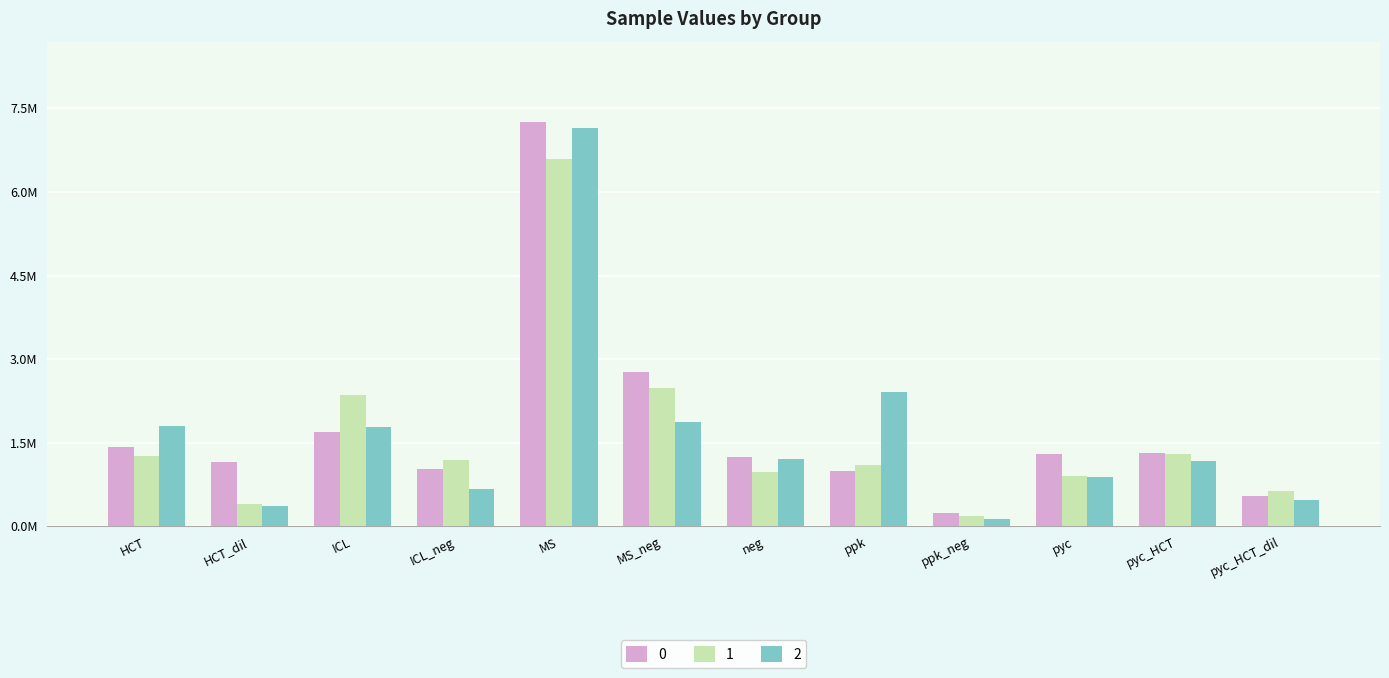

Is the value of 2 at MS_neg greater than the value of 0 at ICL_neg?

Yes